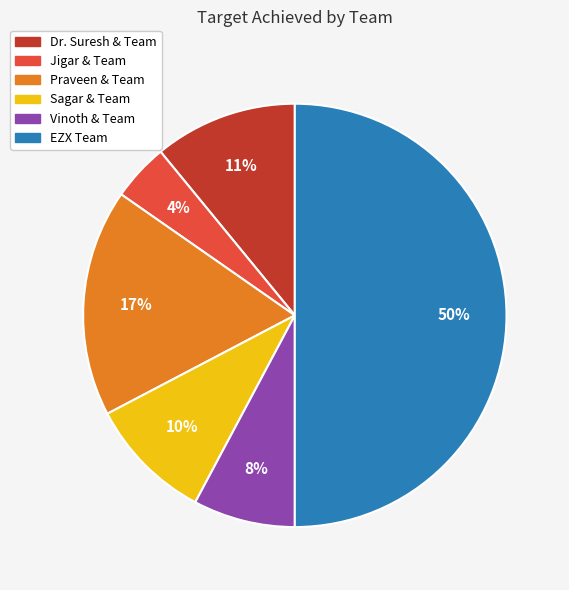

Does Vinoth & Team represent more than half of the total?

No